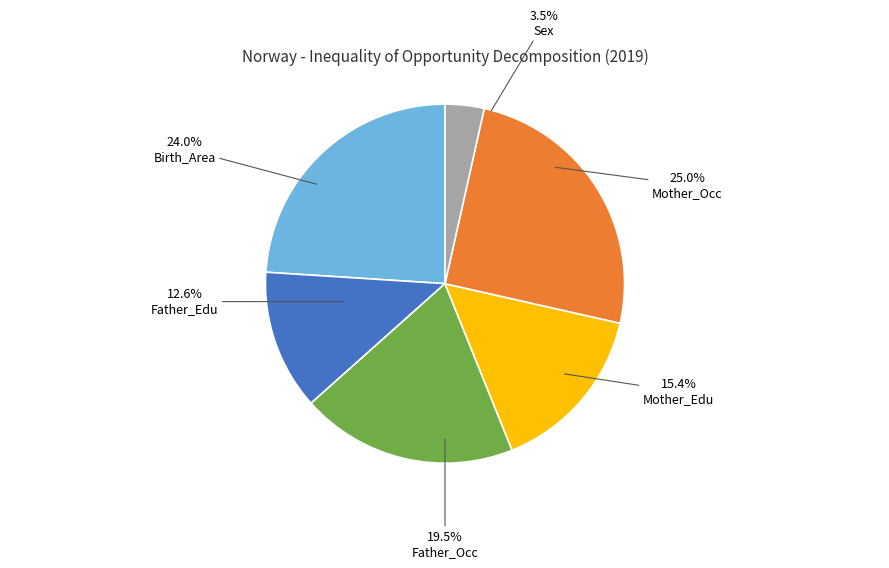

Combined, do Sex and Mother_Edu account for over 50%?

No